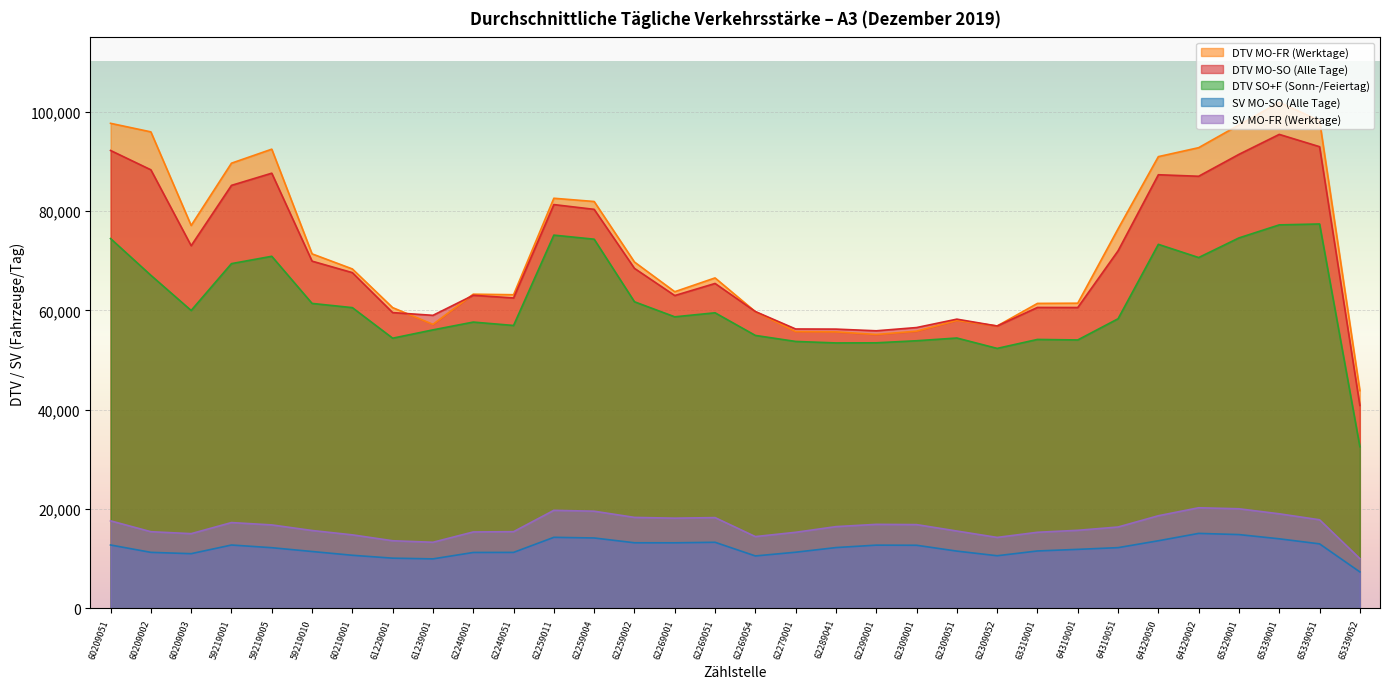

At which label does SV MO-FR (Werktage) first exceed 16462?

60209051